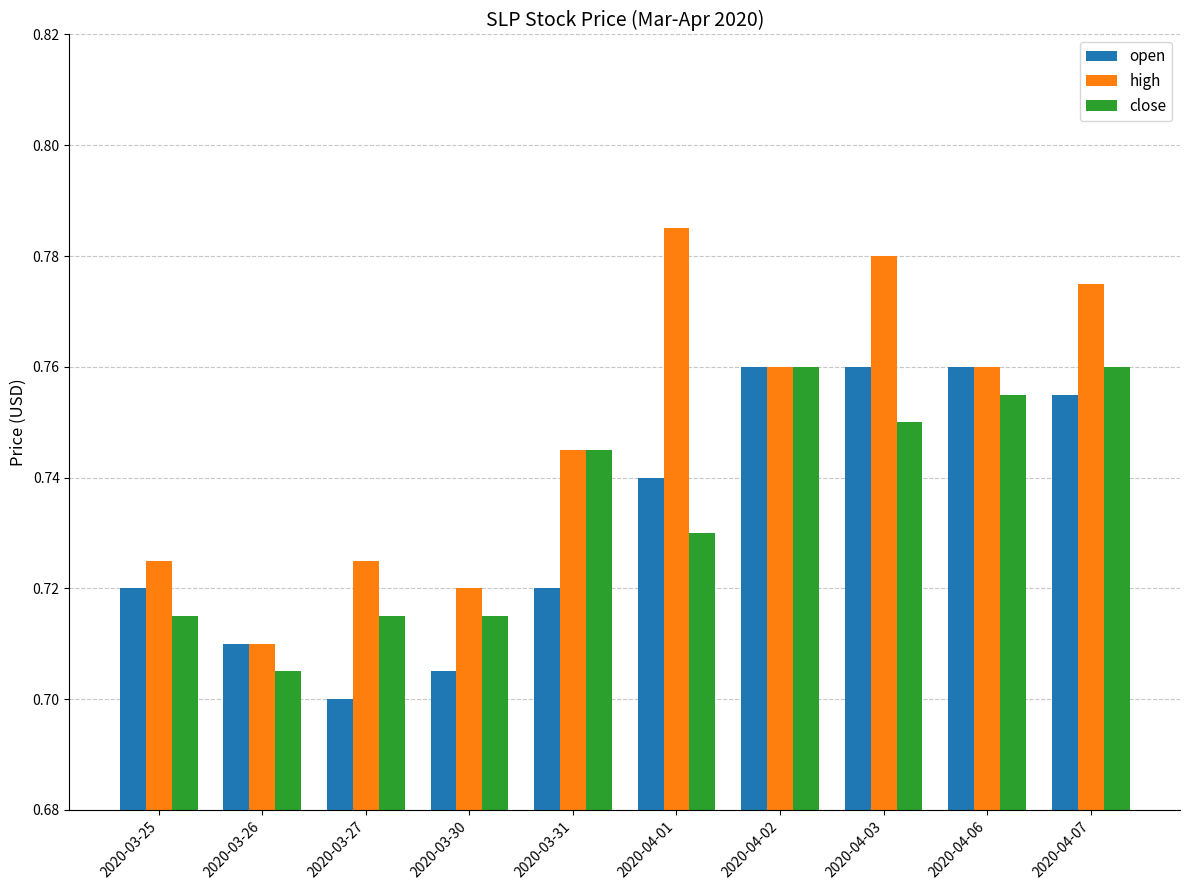

Which series has the widest spread of values?

high